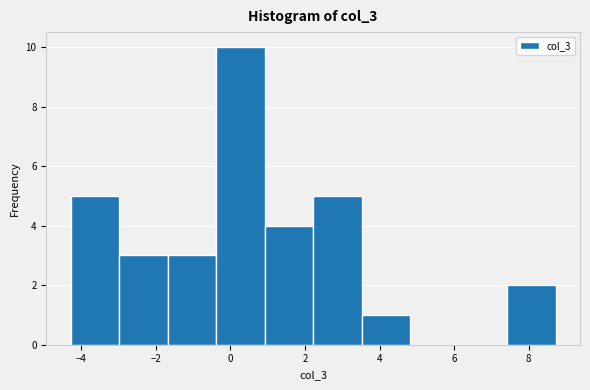

Over which range of the x-axis is the bar tallest?

-0.4 to 1.0